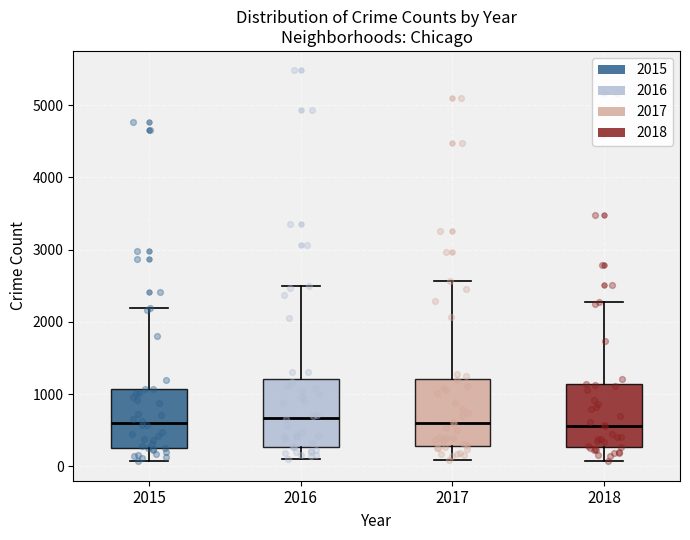

Reading left to right, transcribe this box plot: for each box, give where its median line is, the range the box spans, and where its two whiskers end, as read against the y-axis. The values are not printed on the chart, so give them approximately, as read against the axis.

2015: median 600, box 300 to 1100, whiskers 100 to 2200
2016: median 700, box 300 to 1200, whiskers 100 to 2500
2017: median 600, box 300 to 1200, whiskers 100 to 2600
2018: median 600, box 300 to 1100, whiskers 100 to 2300